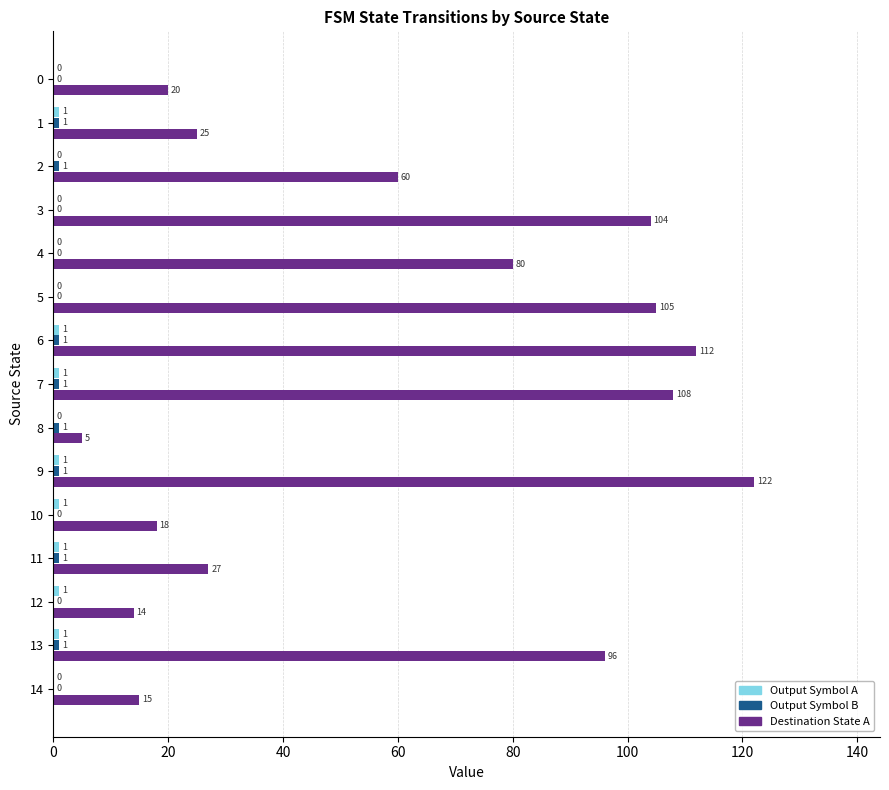

Between 7 and 14, which series saw the biggest shift?

Destination State A